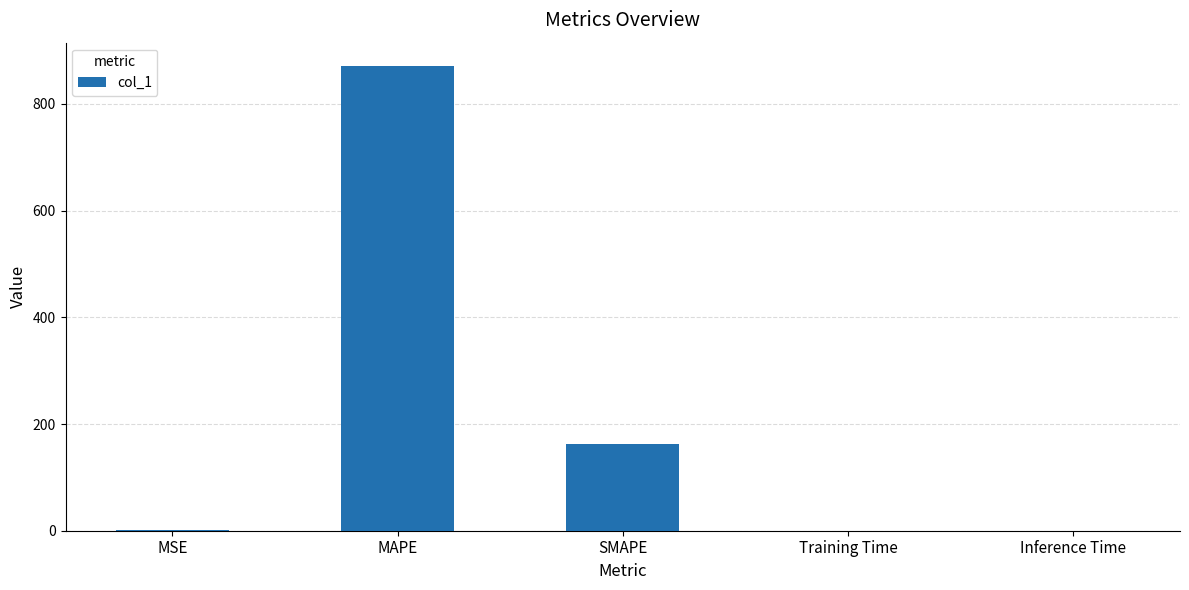

Where is the data nearest to the value 435?

SMAPE